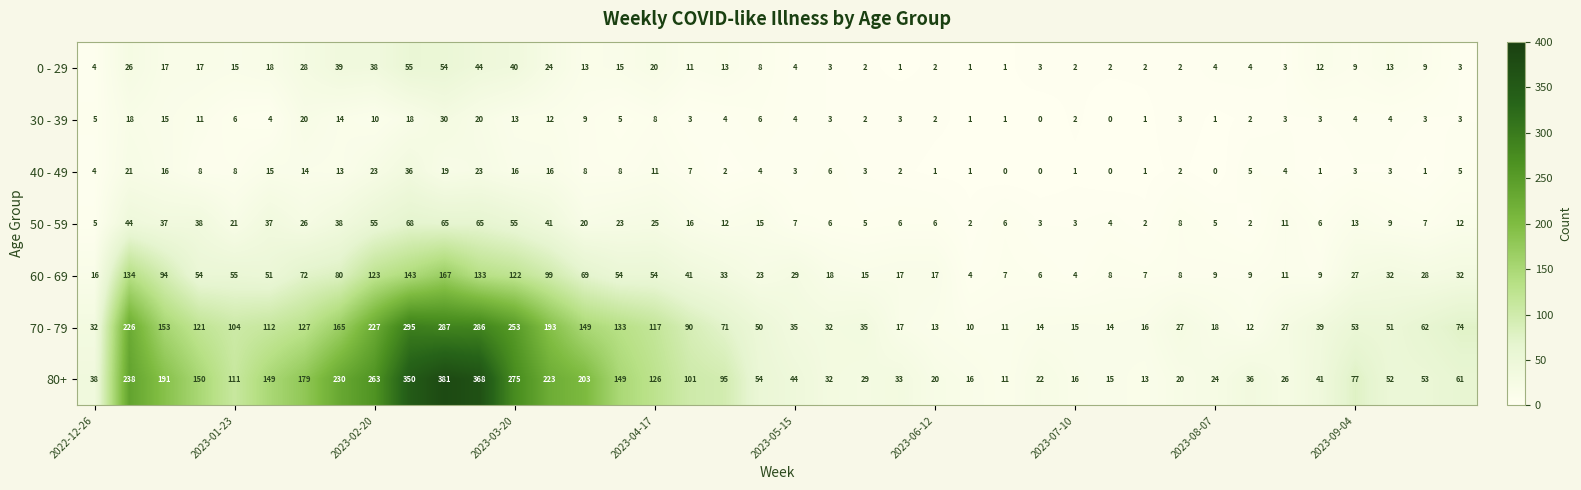

List the series in order of their peak value, highest first.

80+, 70 - 79, 60 - 69, 50 - 59, 0 - 29, 40 - 49, 30 - 39